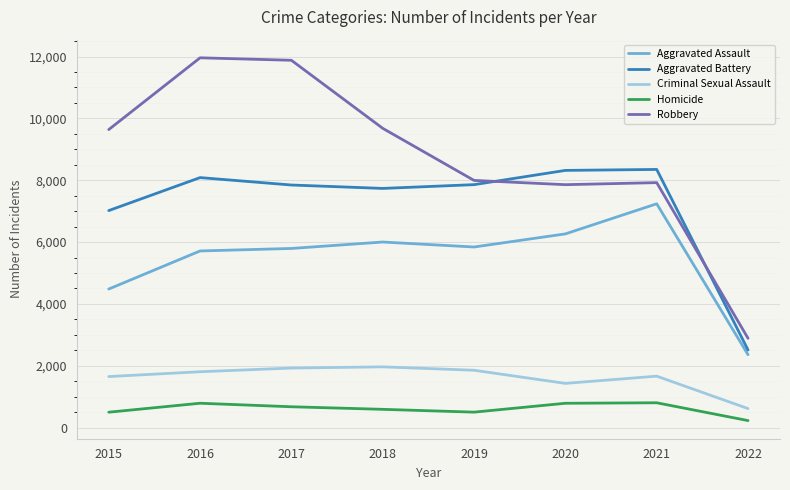

Which series has the largest total across all categories?

Robbery